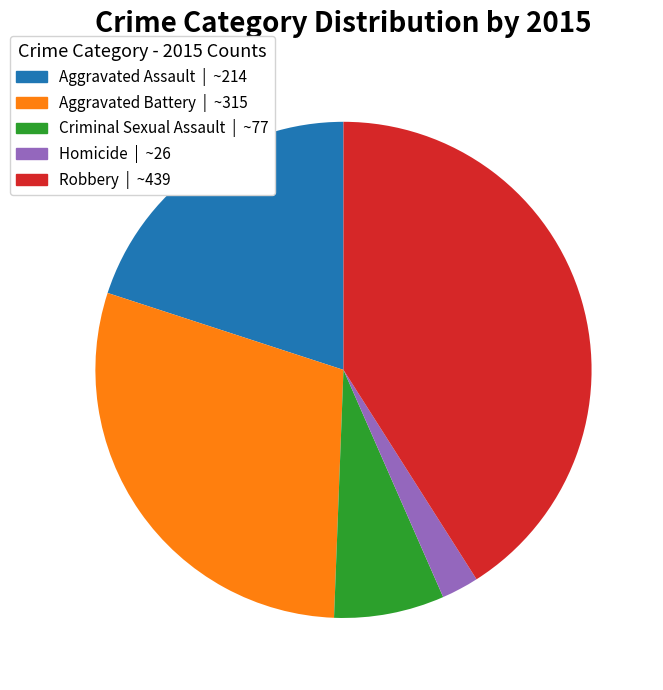

Which category has the biggest portion of the pie?

Robbery